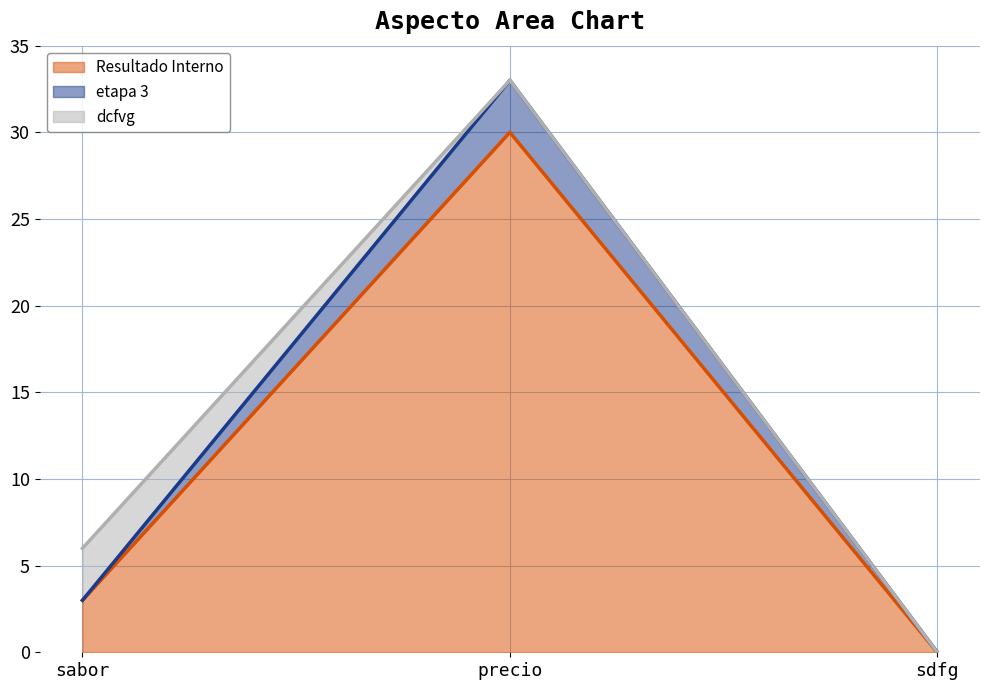

Does the chart display data point markers on the line(s)?

No